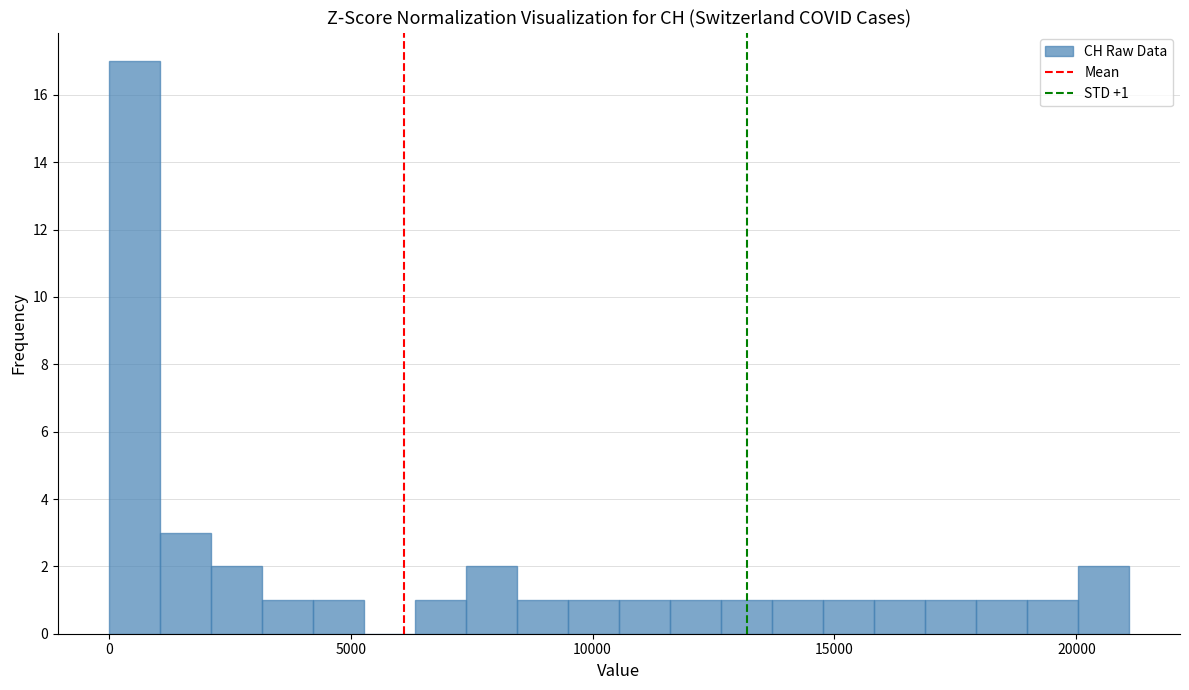

Read against the x-axis, roughly where is the centre of the tallest bar?

500